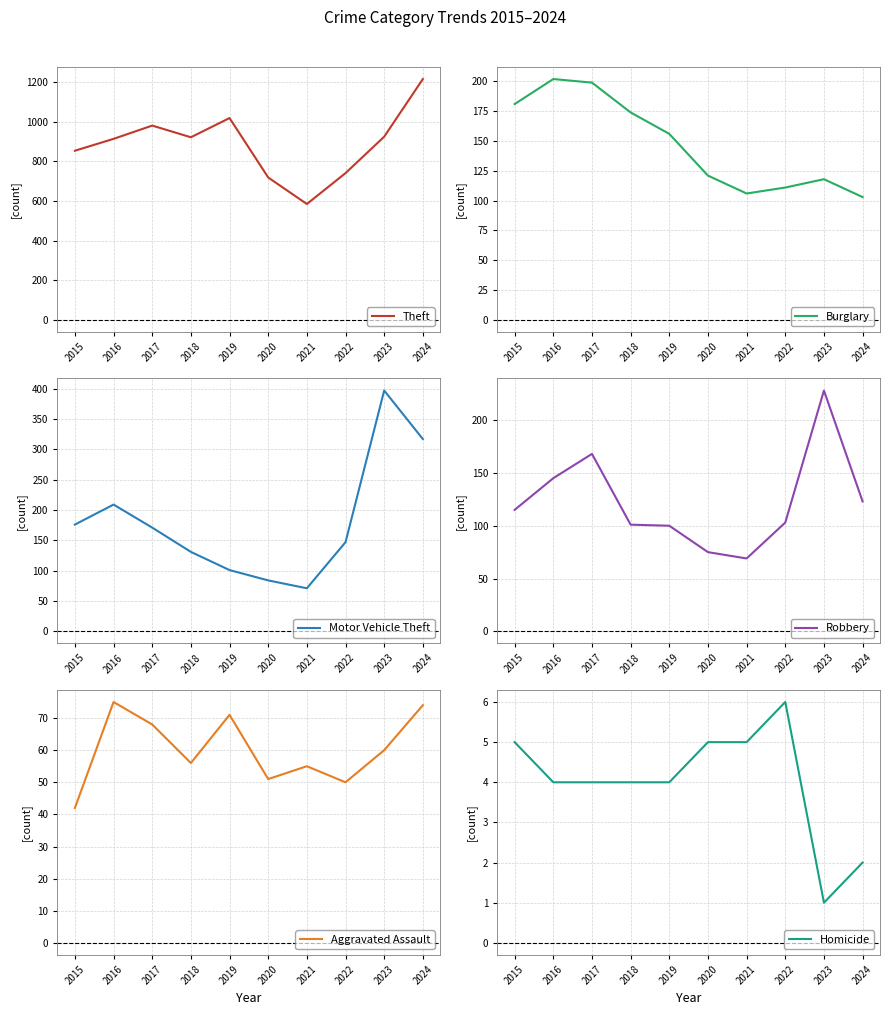

What is the minimum value for Aggravated Assault?

42